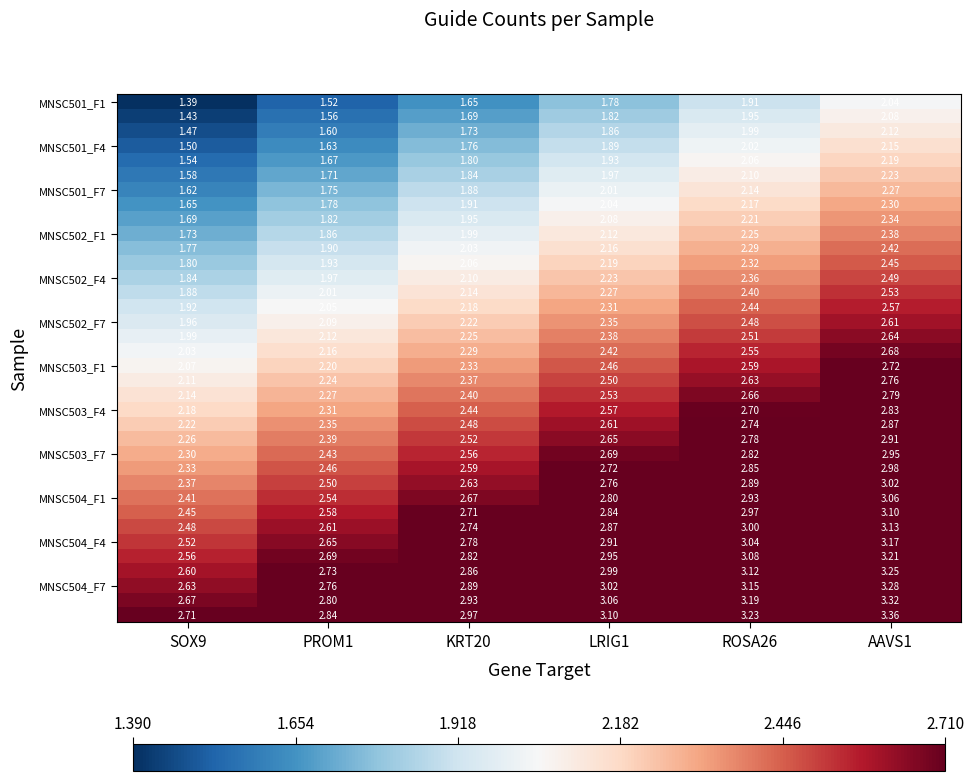

Count the number of categories in the chart.

6